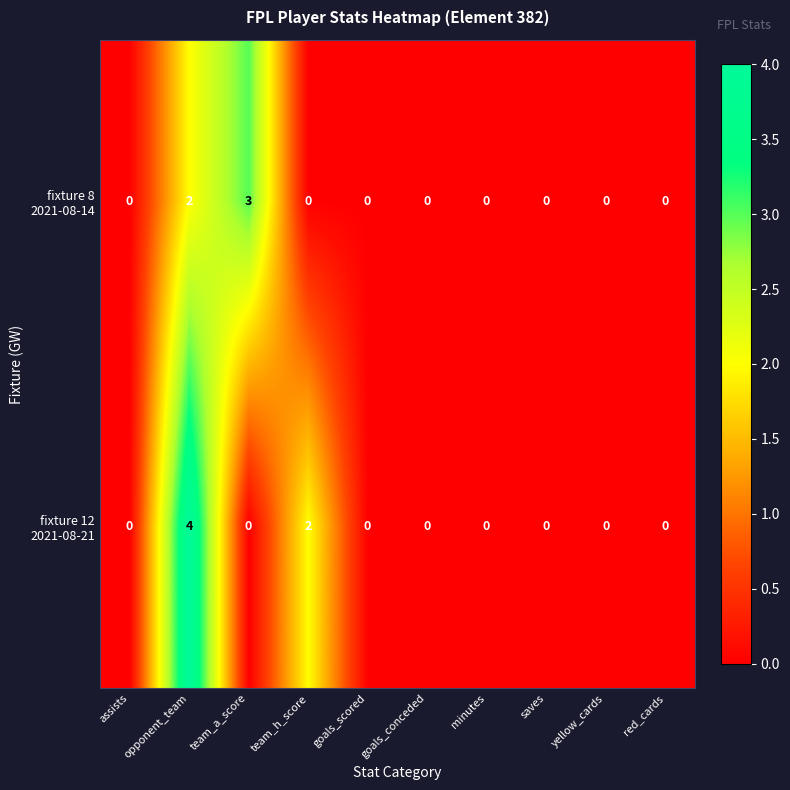

At how many categories does at least one series exceed 1?

3